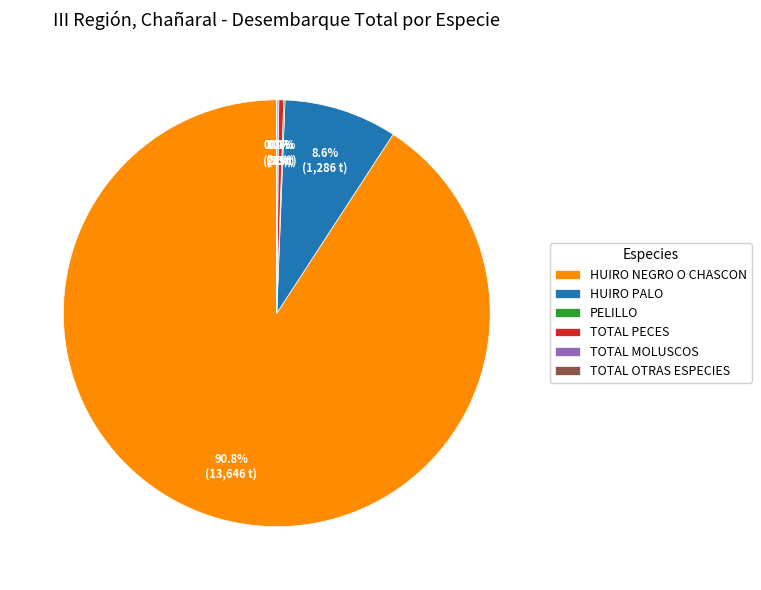

Which slice is the largest?

HUIRO NEGRO O CHASCON